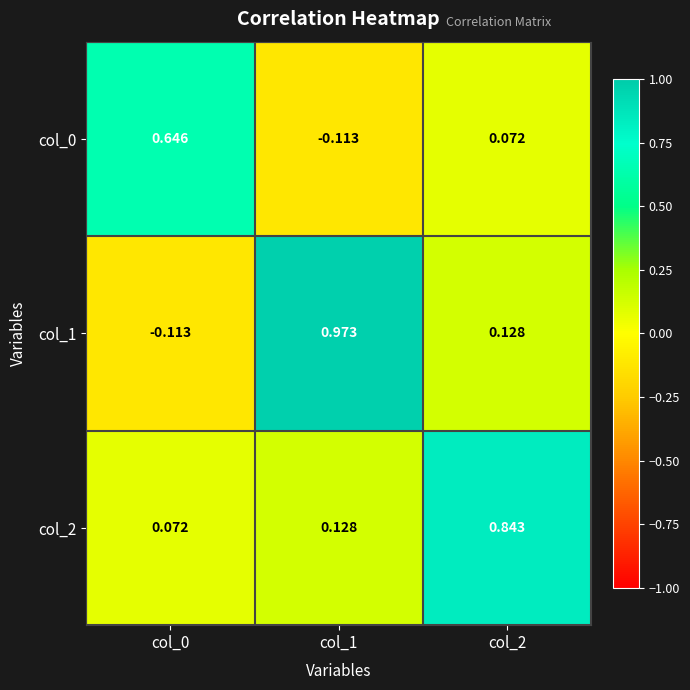

Is the value of col_1 at col_0 greater than the value of col_0 at col_0?

No